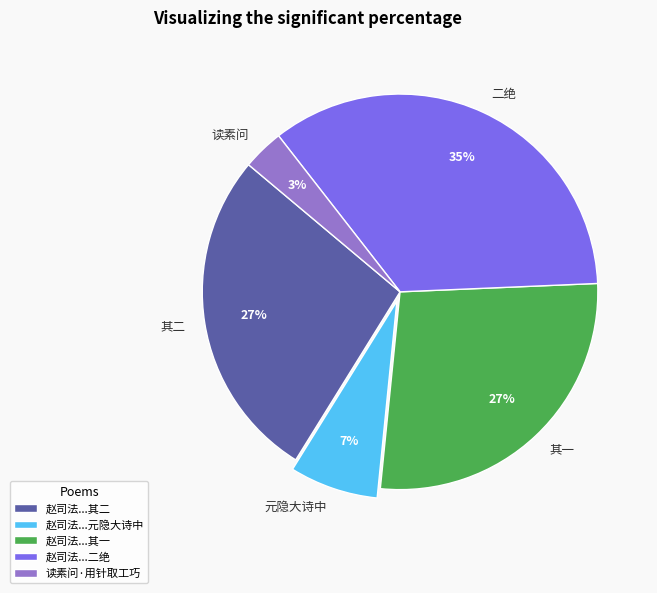

Which has a higher value, 元隐大诗中 or 二绝?

二绝